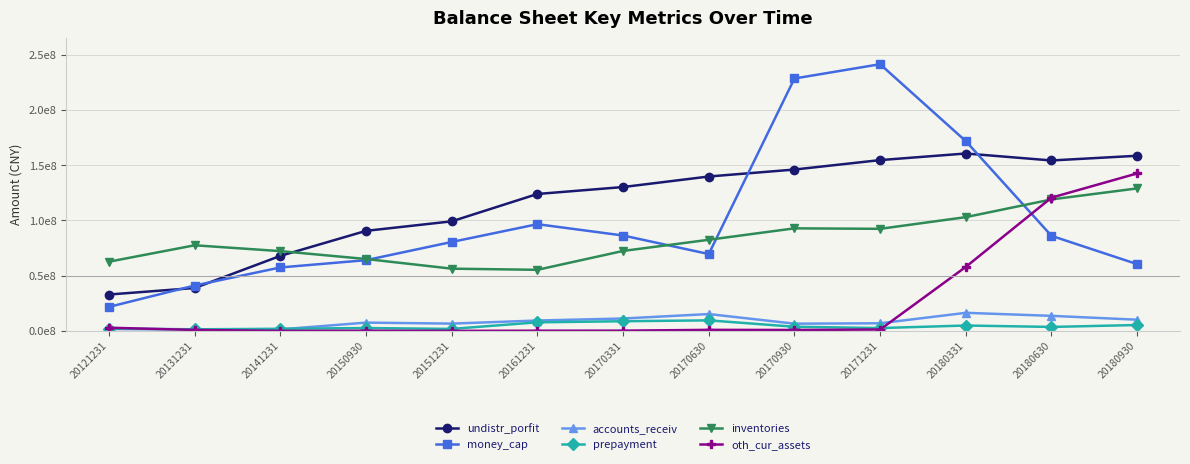

Is this an area chart (filled region under the line)?

No